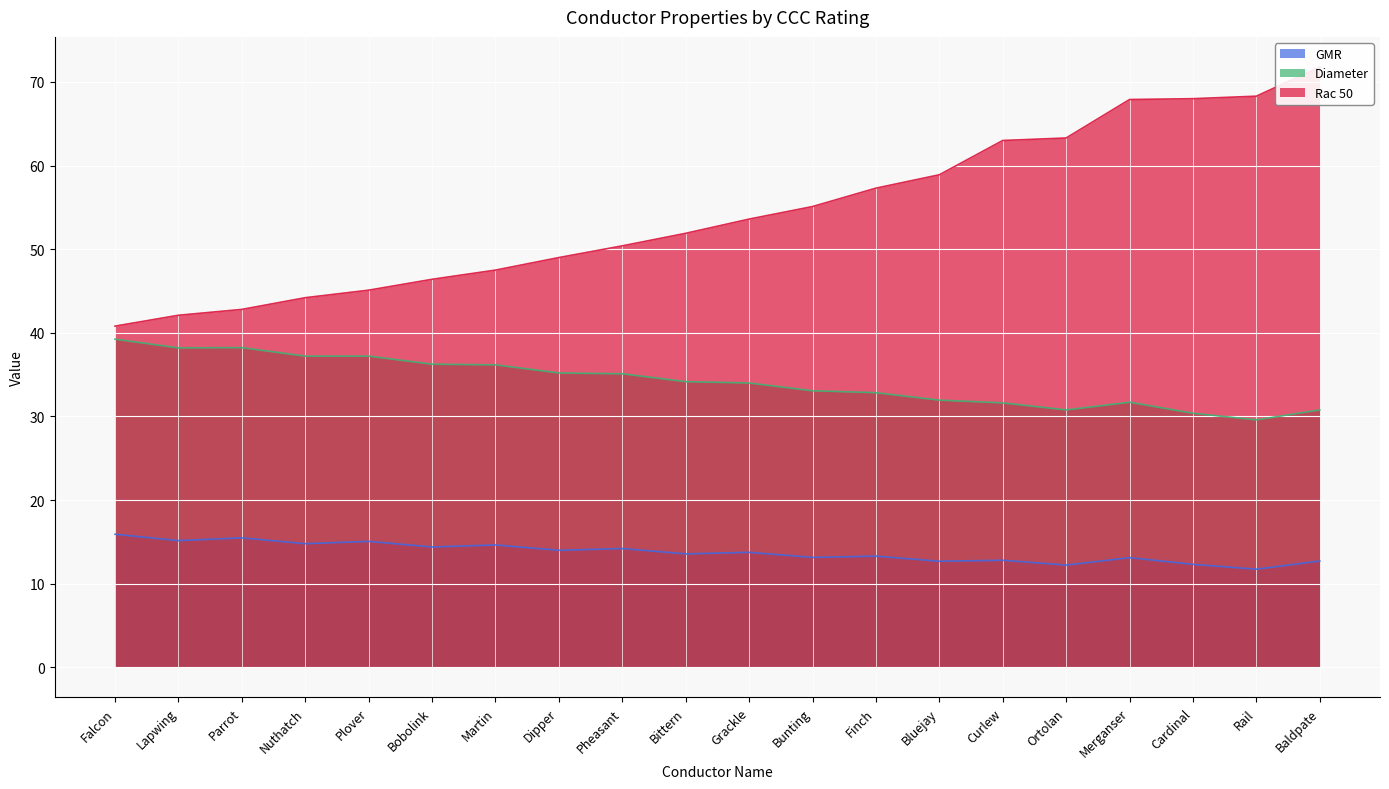

At which label does GMR reach its peak?

Falcon